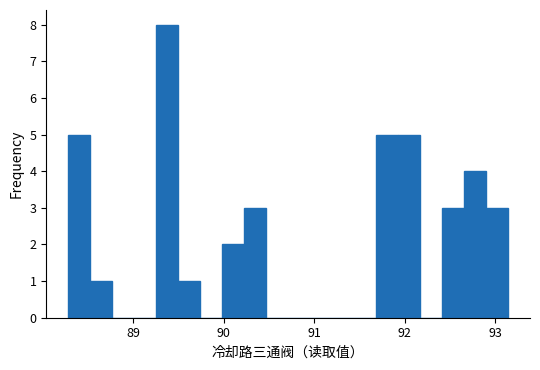

Around what value on the x-axis is the tallest bar? Give the approximate position of its centre, as read against the axis.

89.4